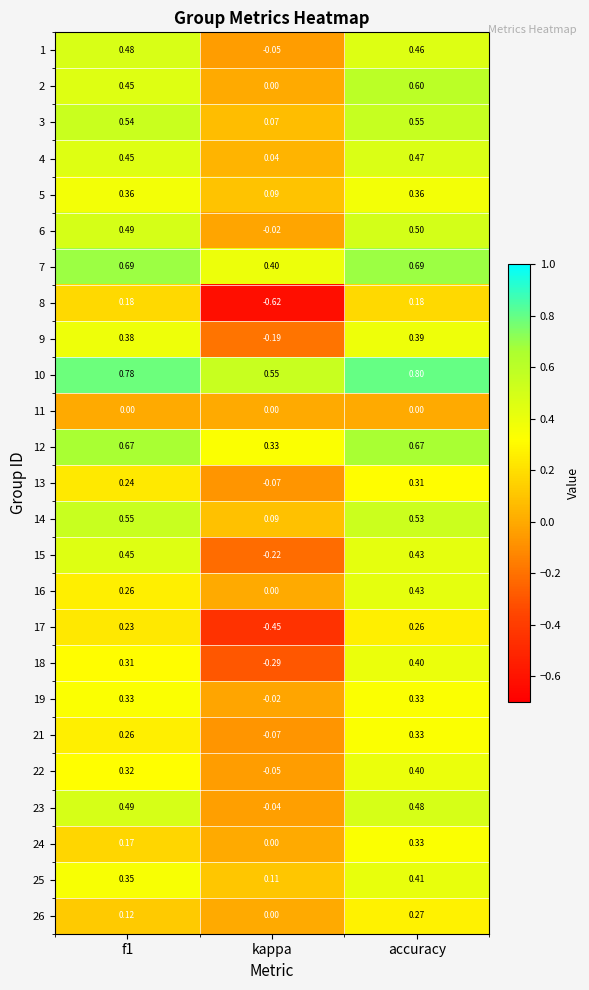

At which category is the sum across all series the highest?

accuracy